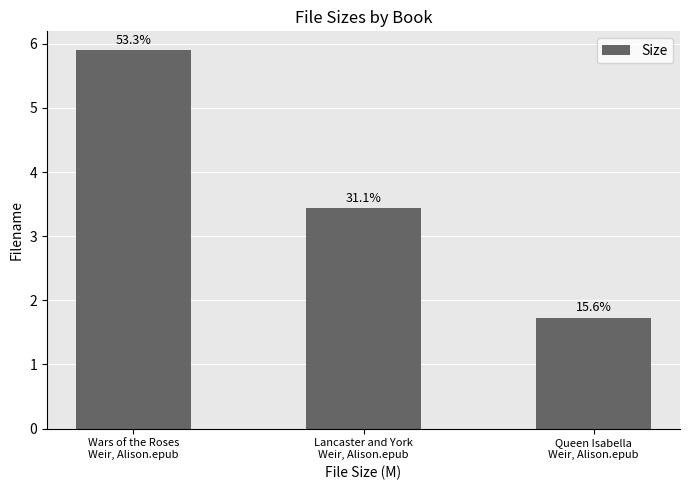

How many bars are there in total?

3